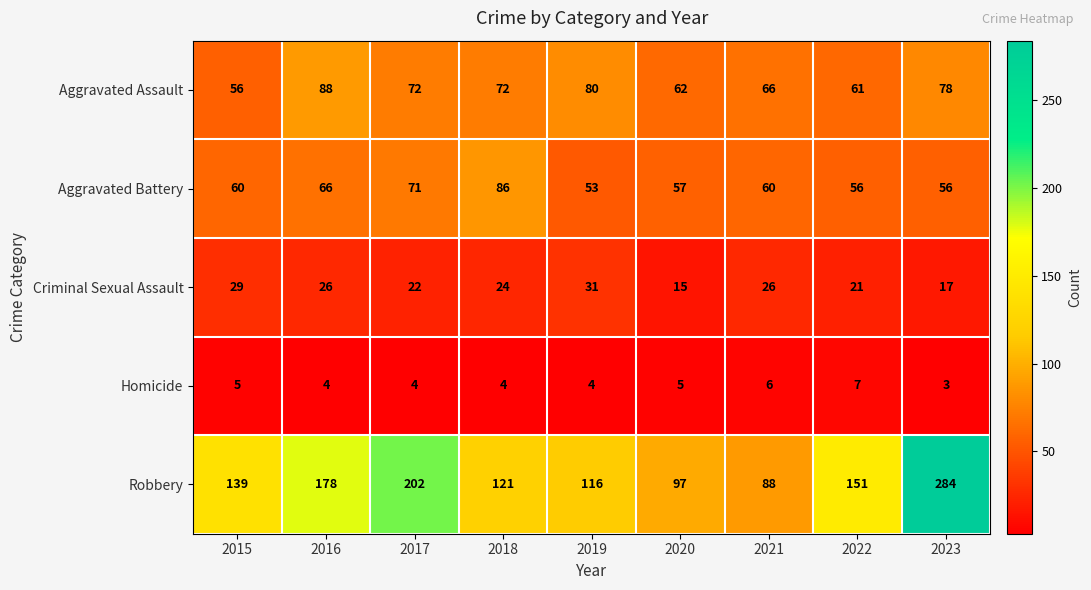

Rank the series at 2017 from lowest to highest value.

Homicide, Criminal Sexual Assault, Aggravated Battery, Aggravated Assault, Robbery